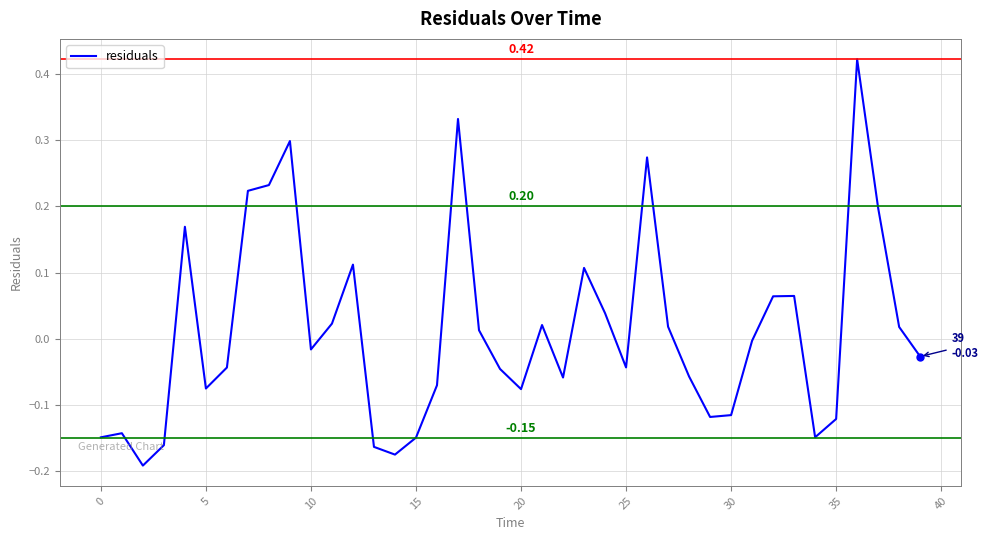

What is the difference between the maximum and minimum values?

0.6